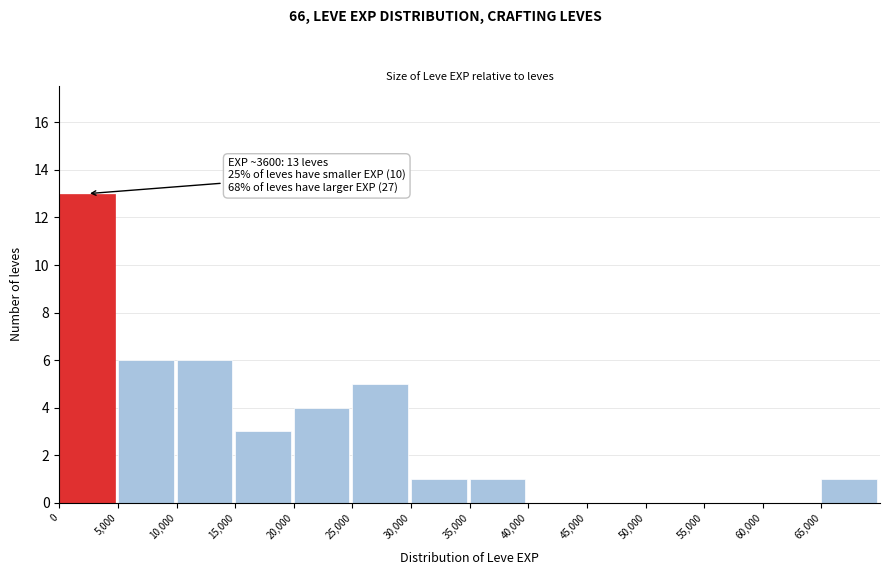

Which range on the x-axis has the tallest bar?

0 to 5000